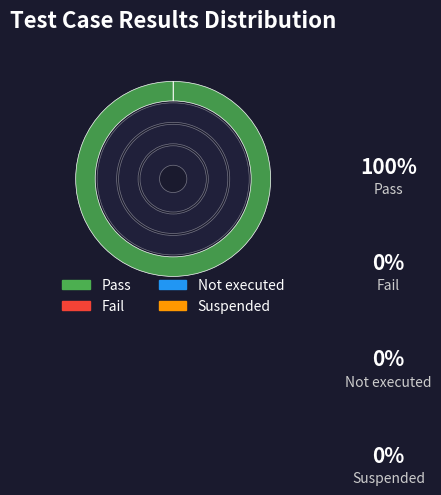

Rank the categories by value from highest to lowest.

Pass, Fail, Not executed, Suspended